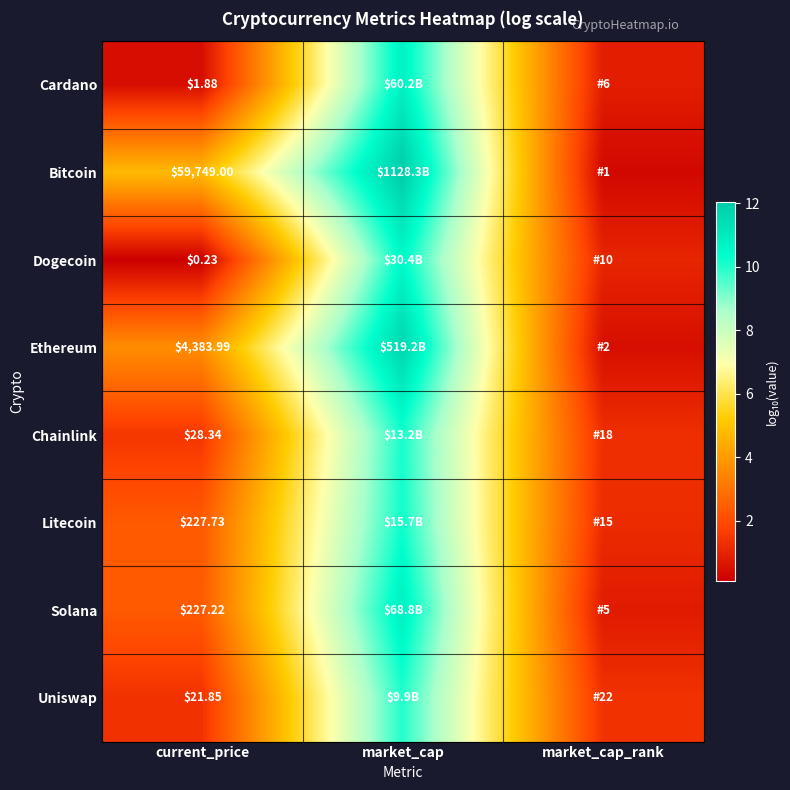

Rank the series at current_price from lowest to highest value.

Dogecoin, Cardano, Uniswap, Chainlink, Solana, Litecoin, Ethereum, Bitcoin